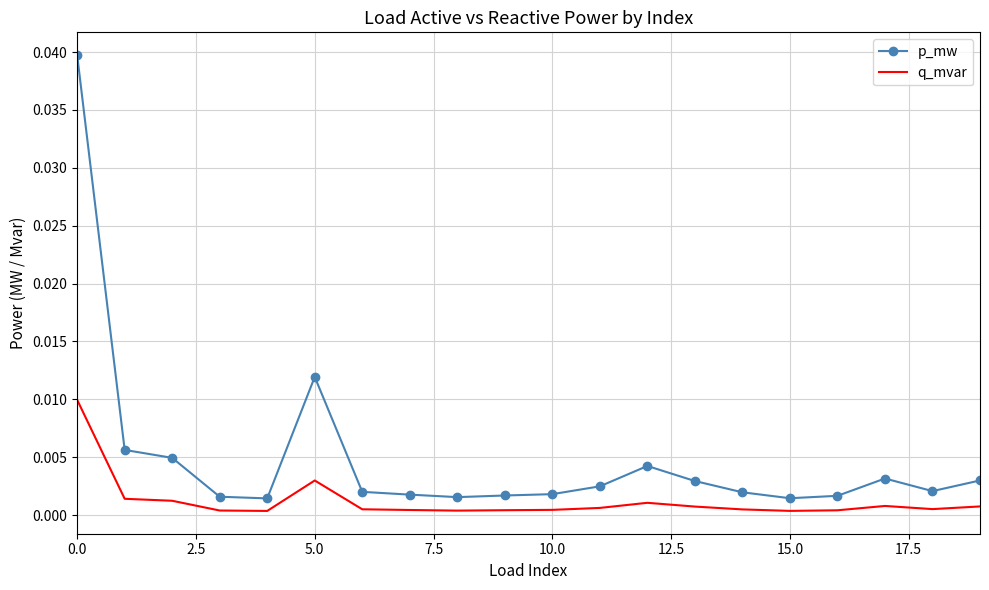

Which series has the largest total across all categories?

p_mw